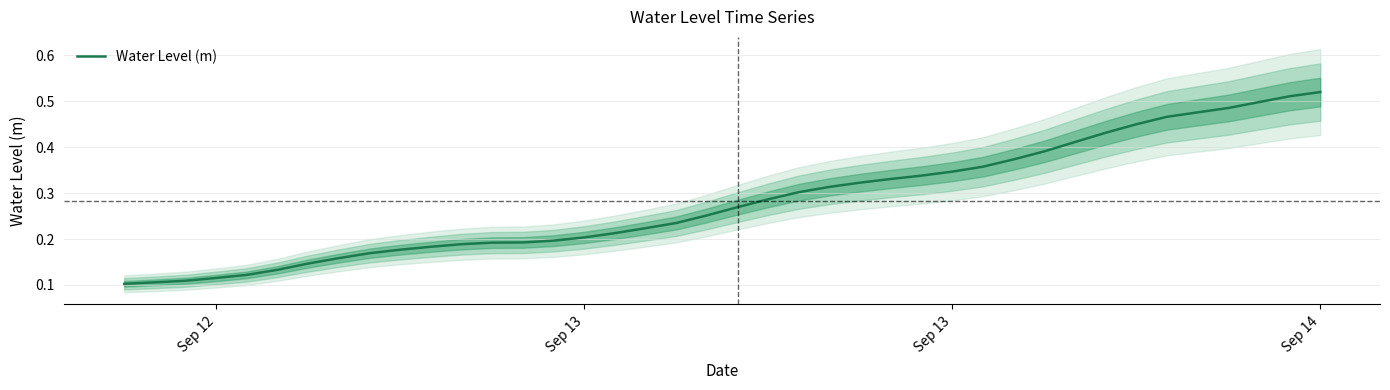

Is it true that the value at Sep 14 is 0.5?

True